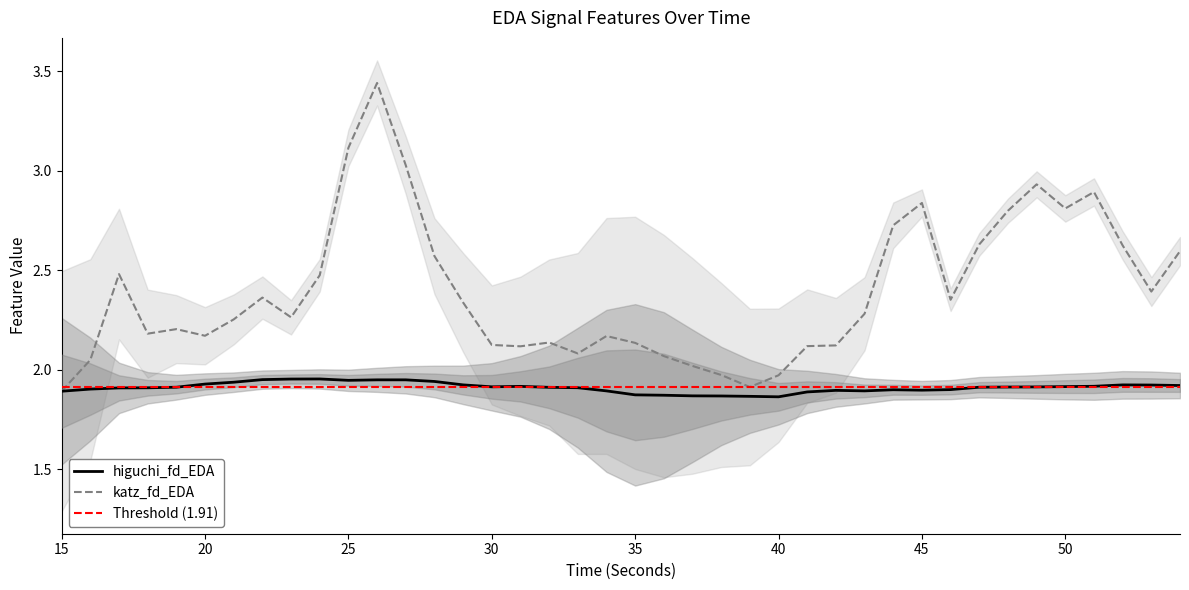

Is this an area chart (filled region under the line)?

No